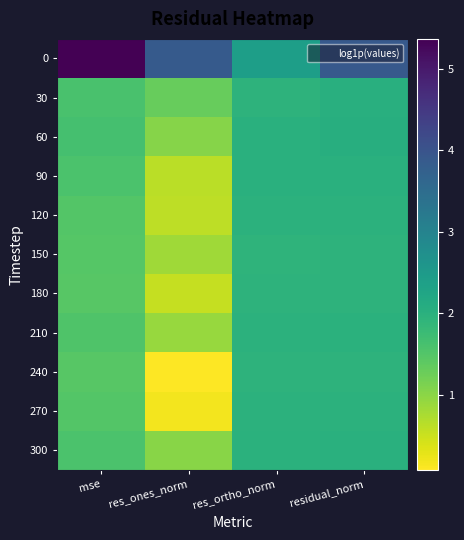

Between mse and res_ones_norm, which is larger?

mse